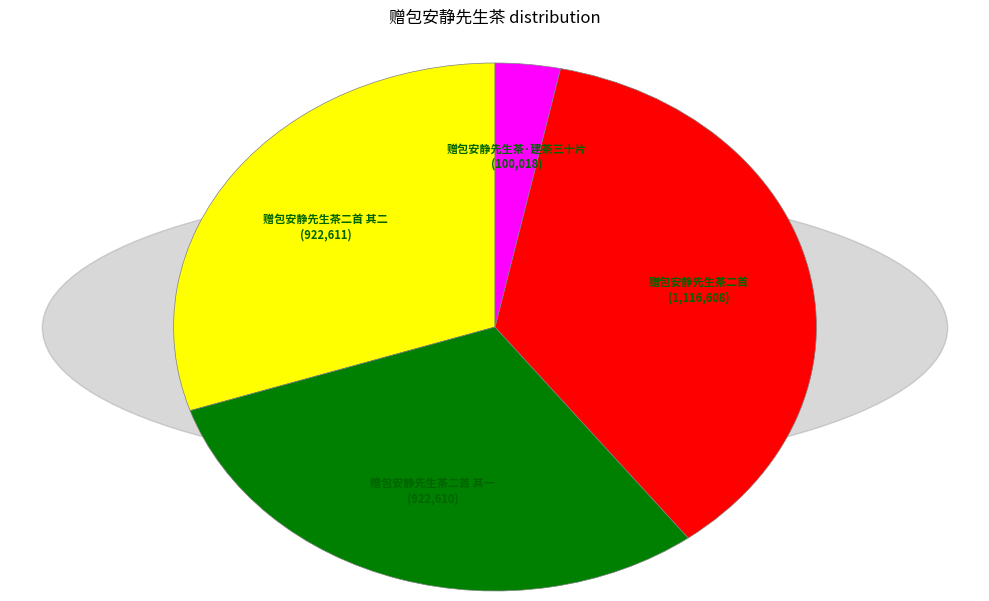

Is there a majority slice in this chart?

No